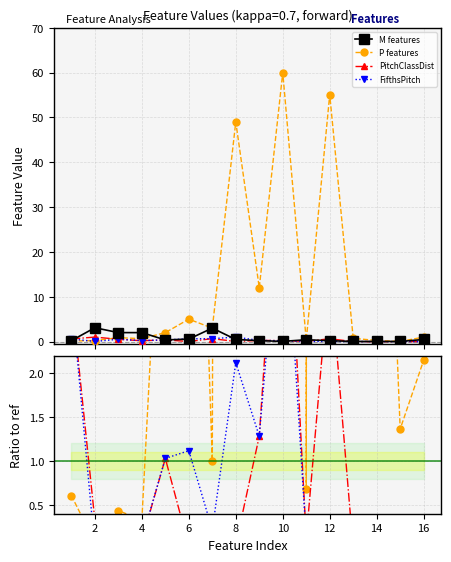

What are all the series names shown in the legend?

M features, P features, PitchClassDist, FifthsPitch